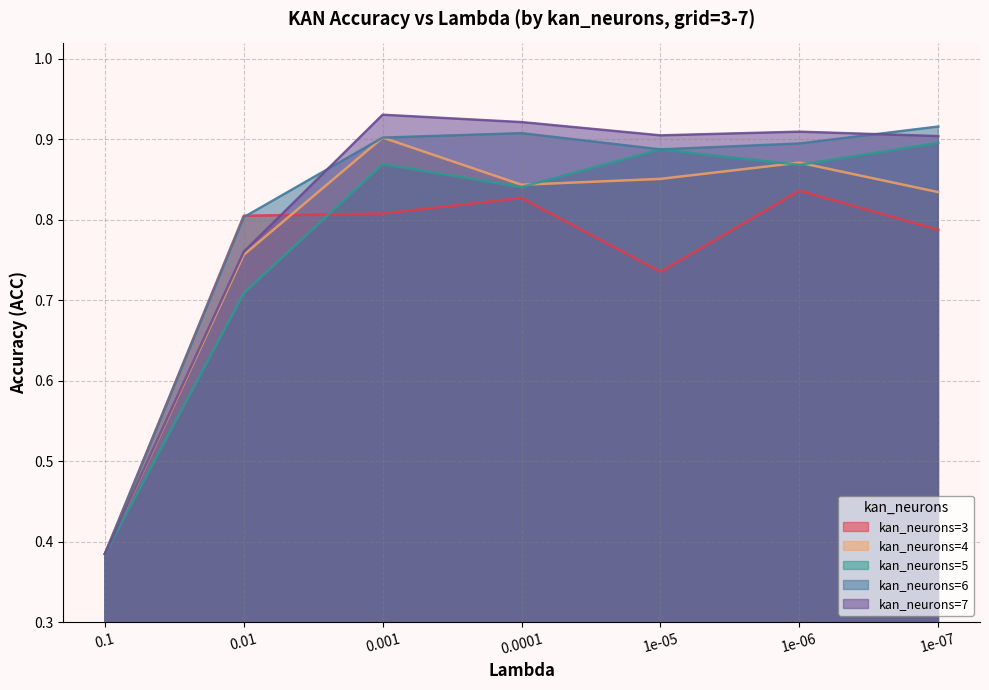

Where do kan_neurons=3 and kan_neurons=6 first cross each other?

0.01 and 0.001